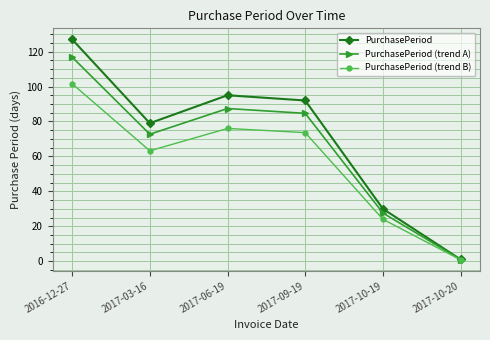

Between 2016-12-27 and 2017-06-19, which series saw the biggest shift?

PurchasePeriod